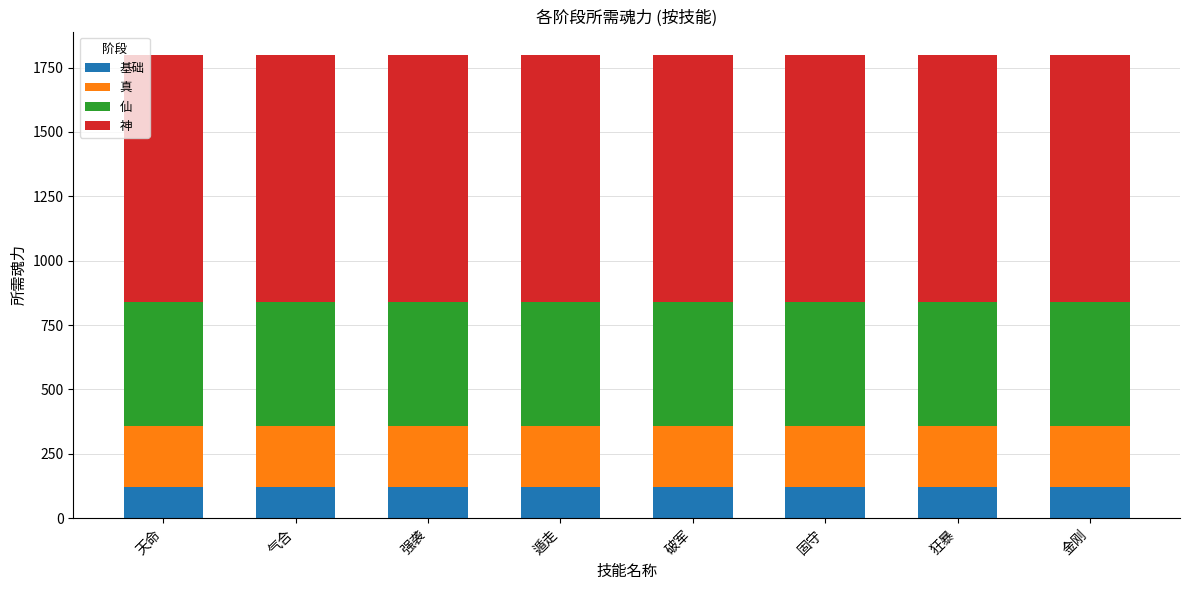

What is the highest value of the 基础 series?

120